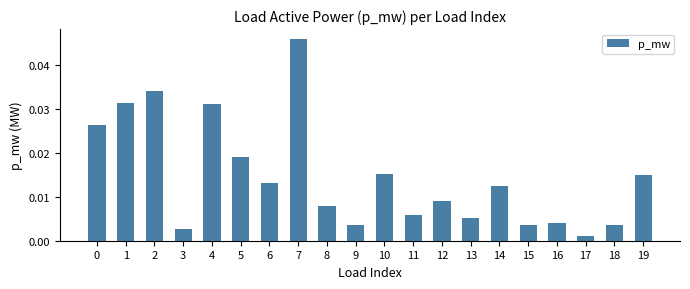

Where is the data nearest to the value 0?

17